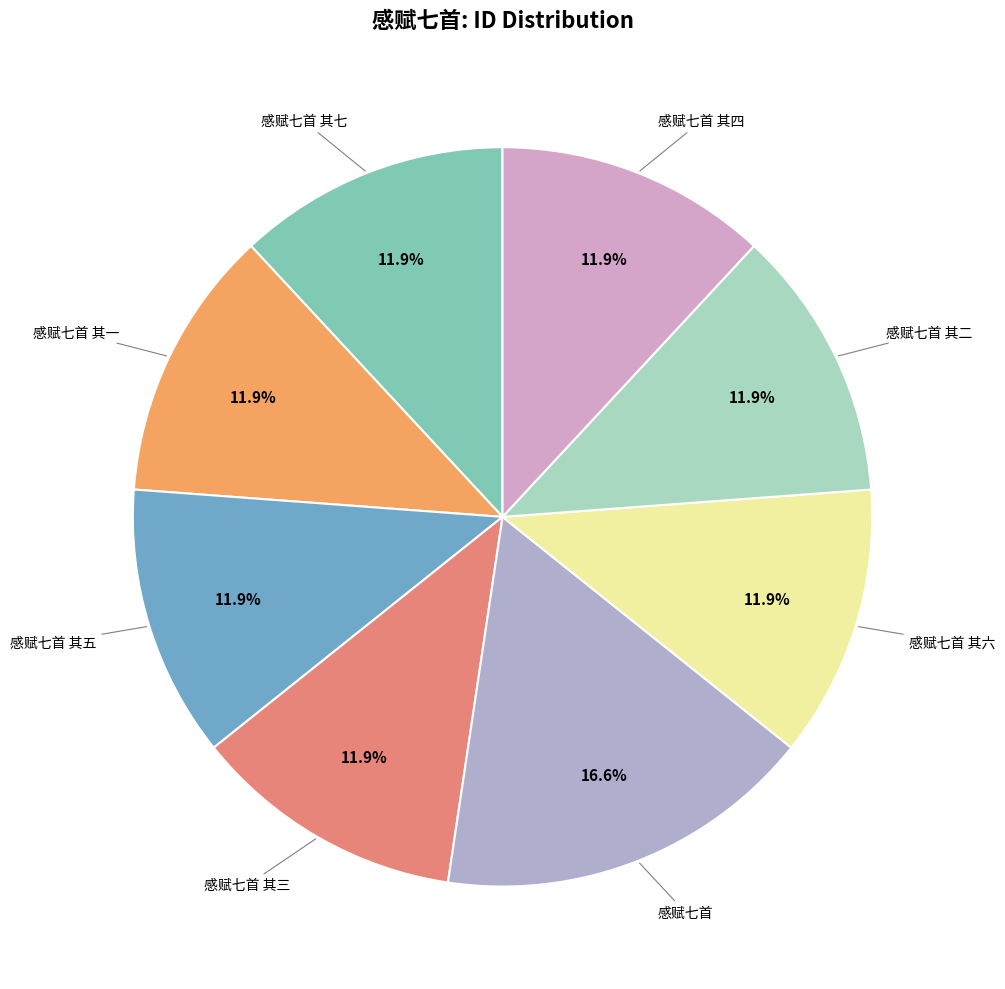

To the nearest percent, what is the average slice percentage?

12%